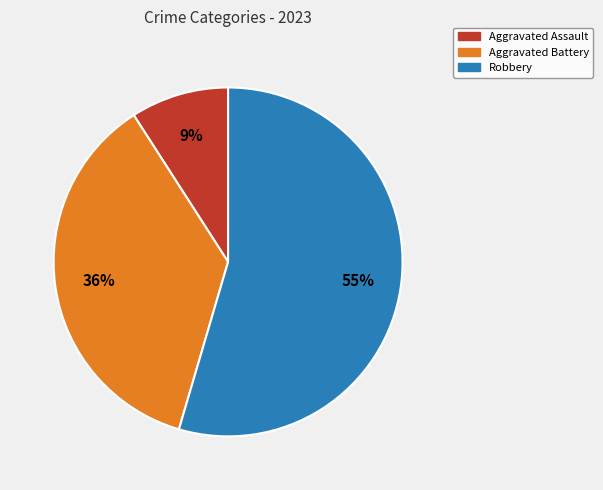

How many slices are in this pie chart?

3